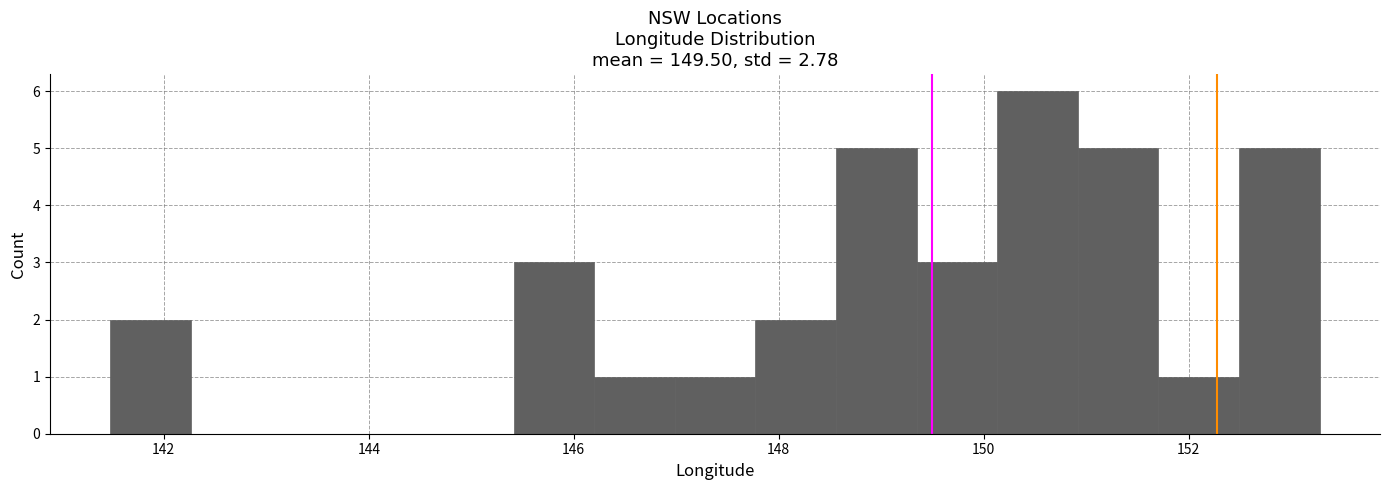

Around what value on the x-axis is the tallest bar? Give the approximate position of its centre, as read against the axis.

150.6